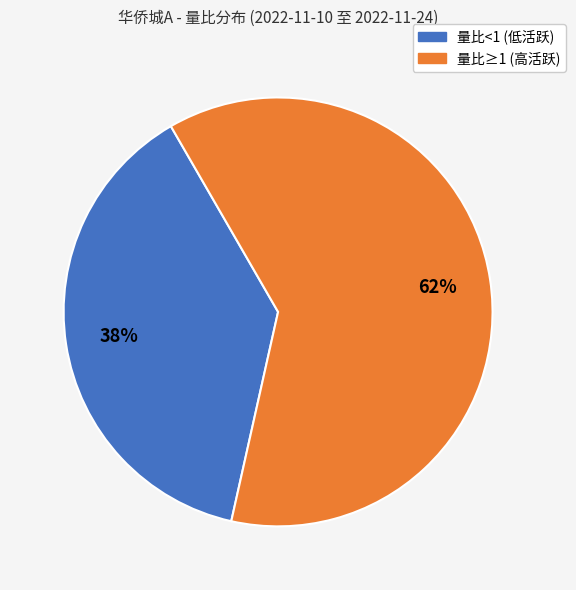

Is there any slice that represents more than half of the pie?

Yes